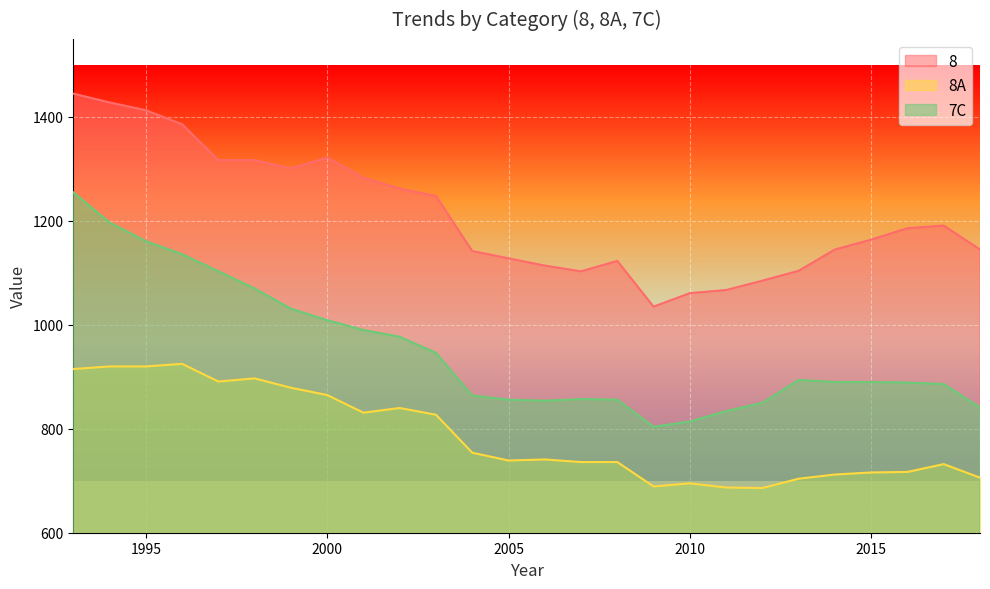

Which series has the largest range (max minus min)?

7C